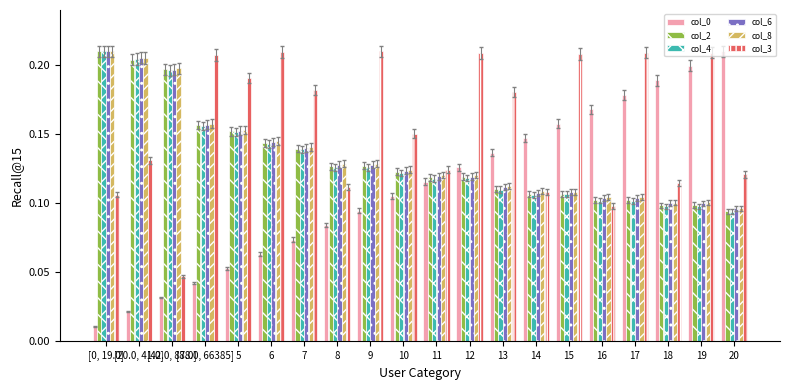

Count the col_6 values in the range 0 to 1.

20